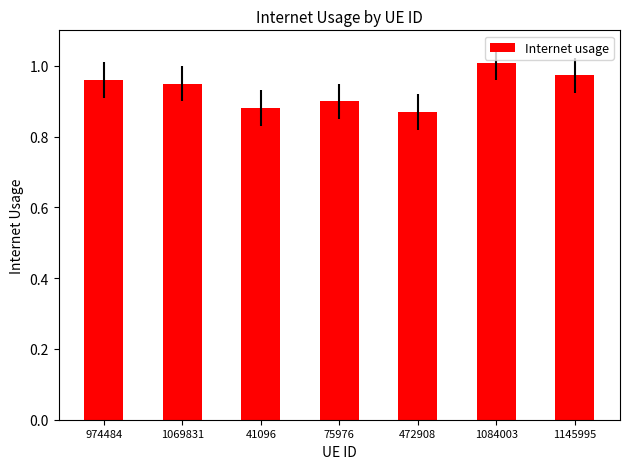

Rank the categories by value from lowest to highest.

472908, 41096, 75976, 1069831, 974484, 1145995, 1084003